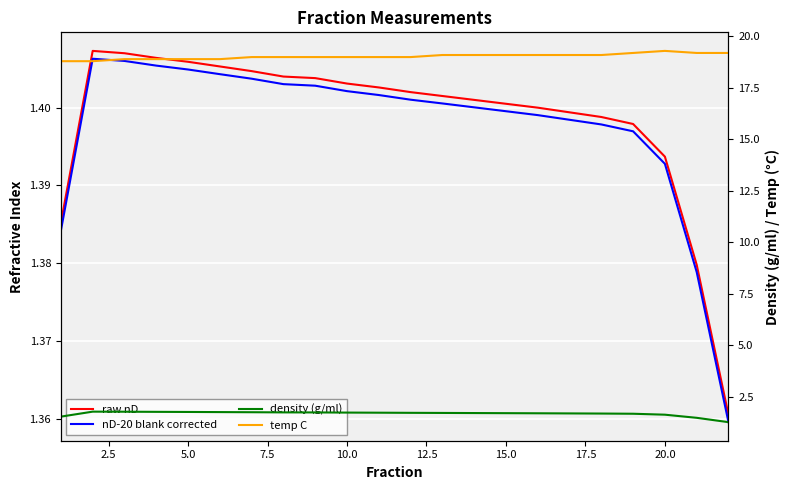

How many raw nD values are between 1 and 2?

22